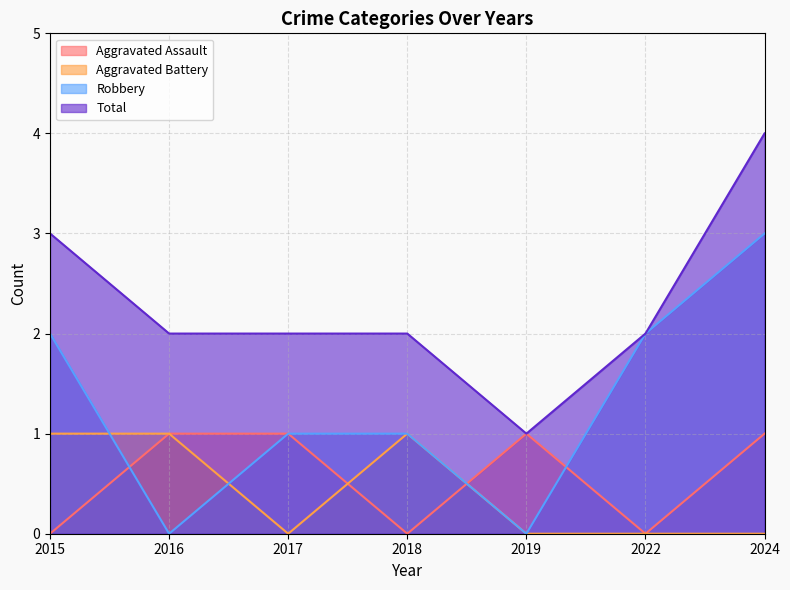

Rank the categories by Aggravated Assault value from highest to lowest.

2016, 2017, 2019, 2024, 2015, 2018, 2022